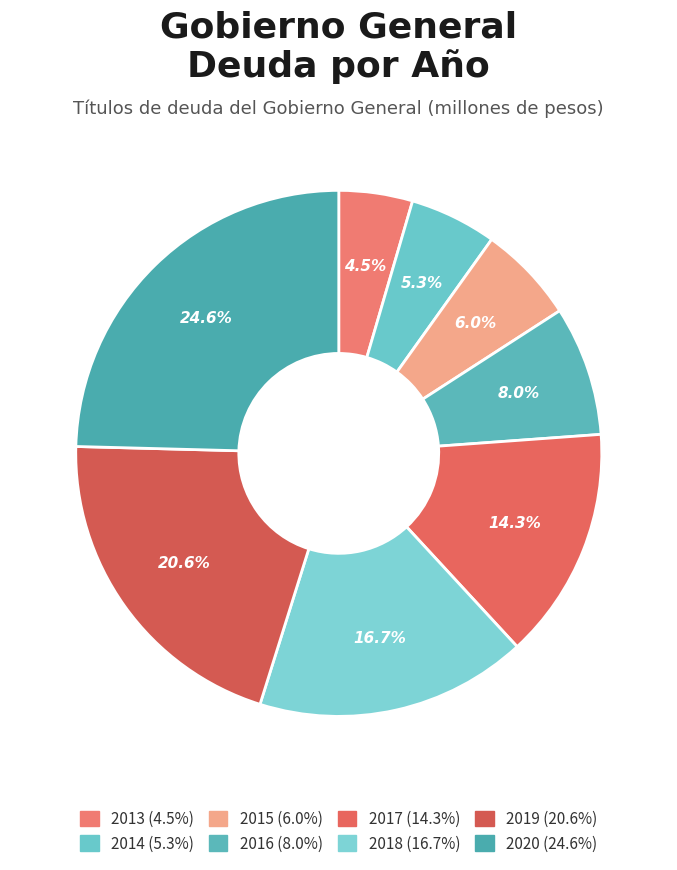

How many segments does this pie chart have?

8